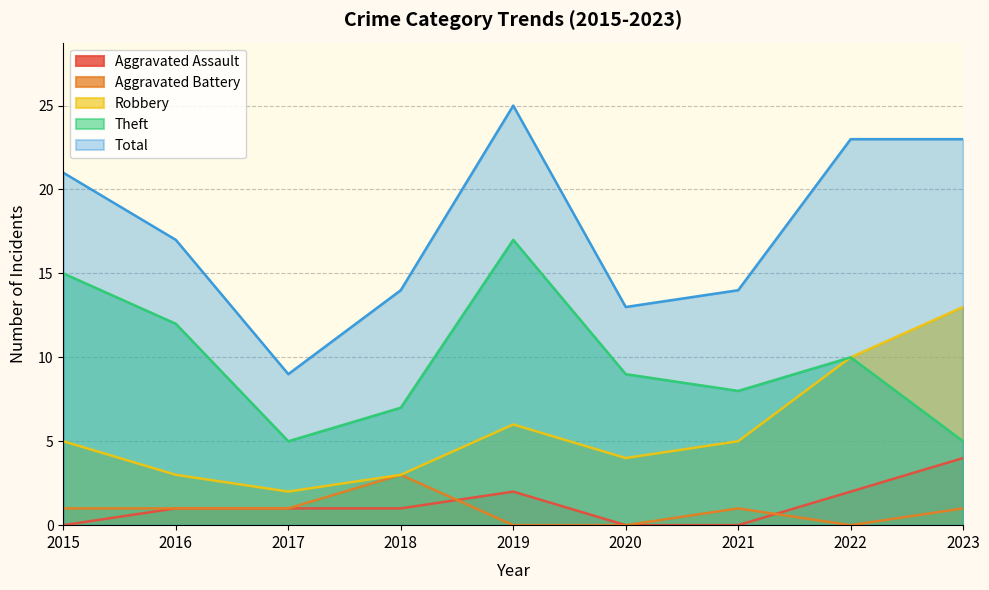

Reading right to left, transcribe all the data shown in this chart.

Aggravated Assault: 4	2	0	0	2	1	1	1	0
Aggravated Battery: 1	0	1	0	0	3	1	1	1
Robbery: 13	10	5	4	6	3	2	3	5
Theft: 5	10	8	9	17	7	5	12	15
Total: 23	23	14	13	25	14	9	17	21